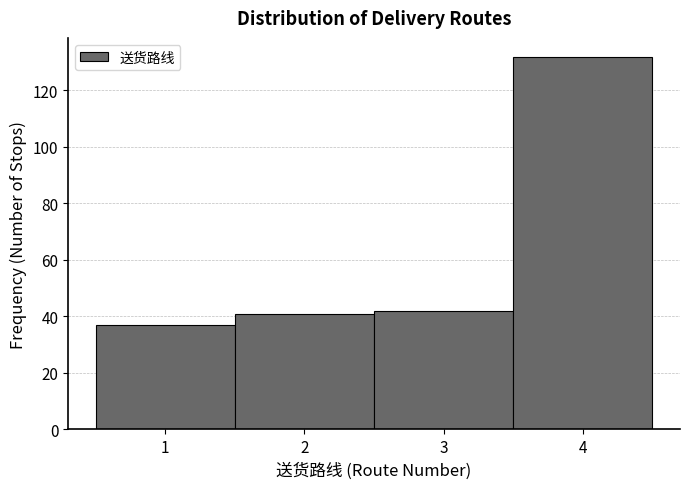

Reading left to right, transcribe this chart: for each bar, give the range it covers on the x-axis and its height. The values are not printed on the chart, so give them approximately, as read against the axis.

0.5 to 1.5: 38
1.5 to 2.5: 42
2.5 to 3.5: 42
3.5 to 4.5: 132